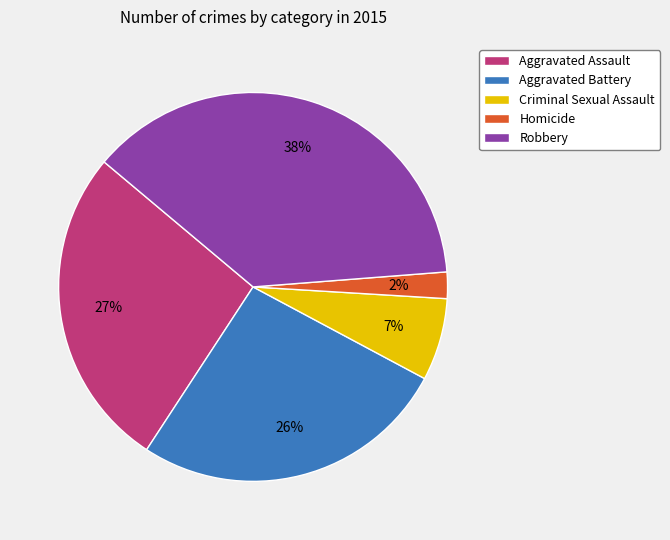

How many segments does this pie chart have?

5